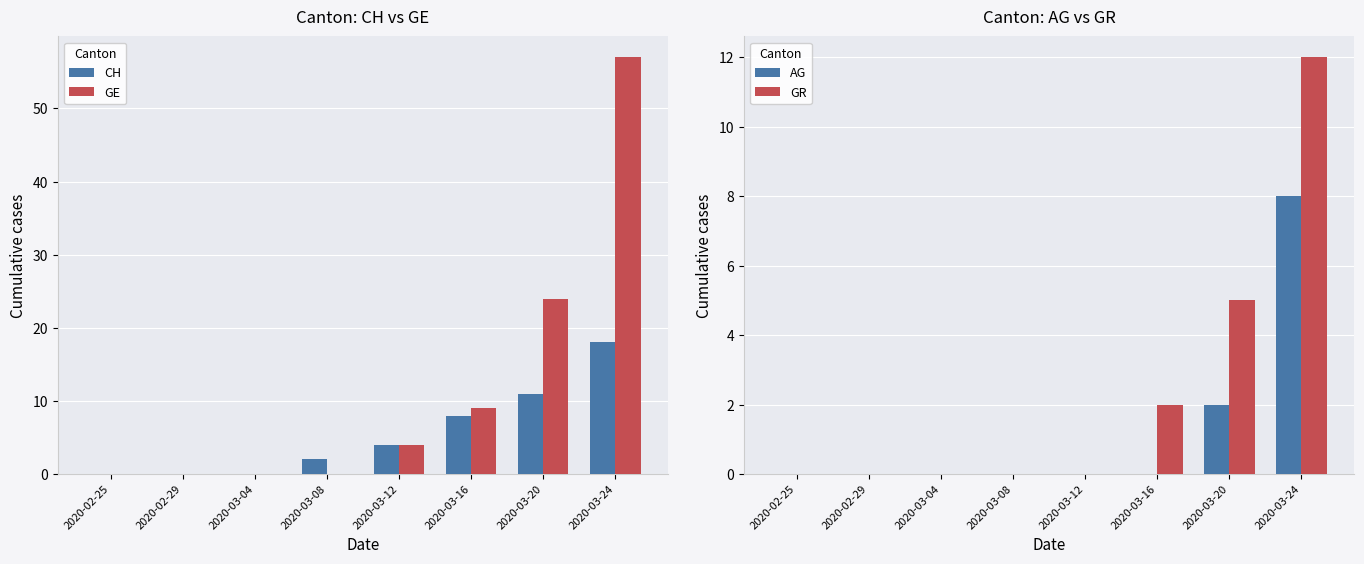

At which label is AG closest to 4?

2020-03-20